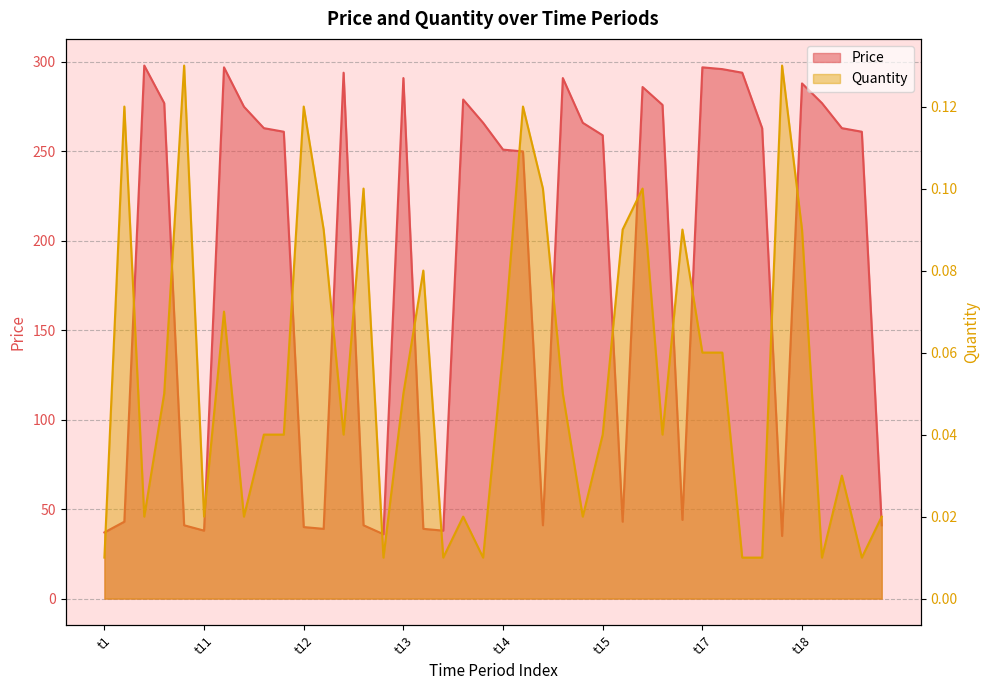

Which series changed the most between t13 and t16?

Price